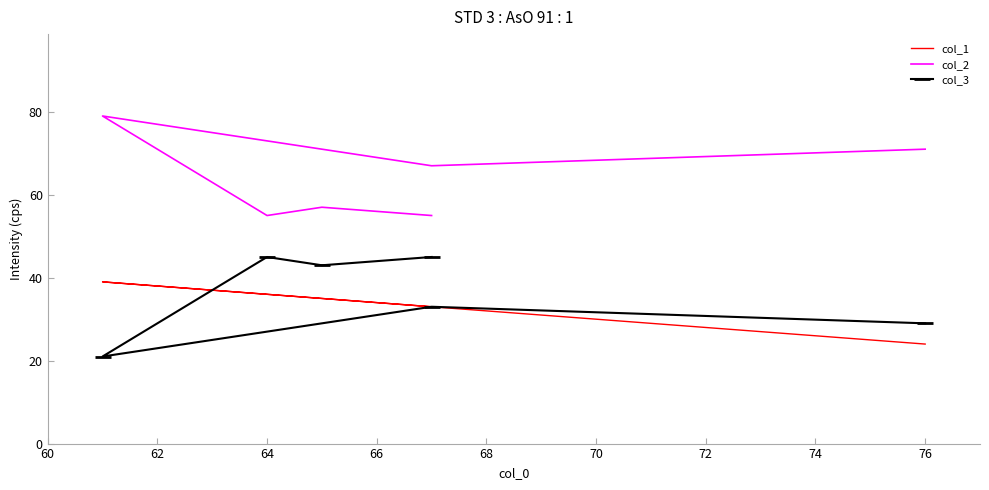

At how many categories does at least one series exceed 60?

3